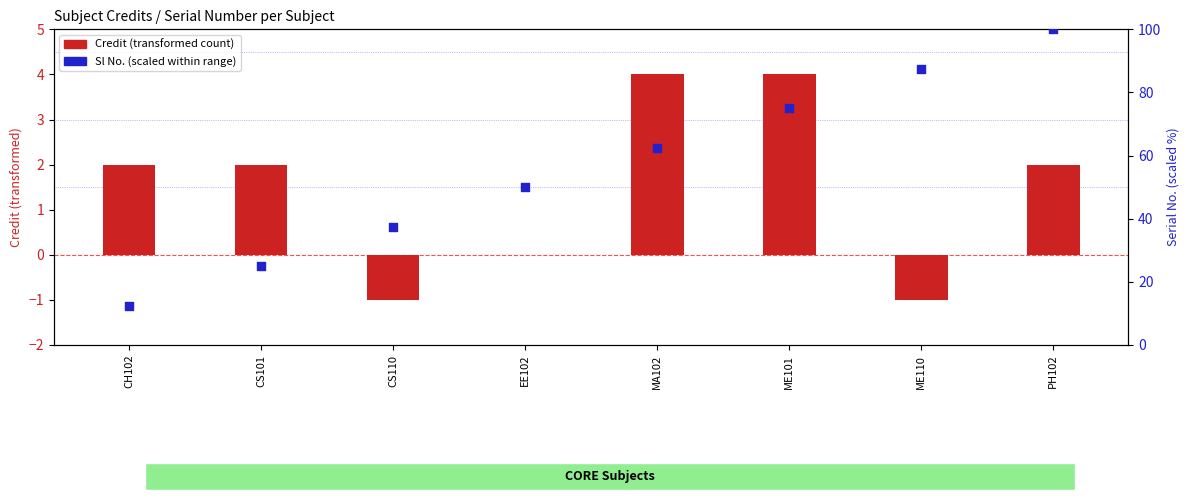

Which series contains the lowest Y value?

Credit (centered)